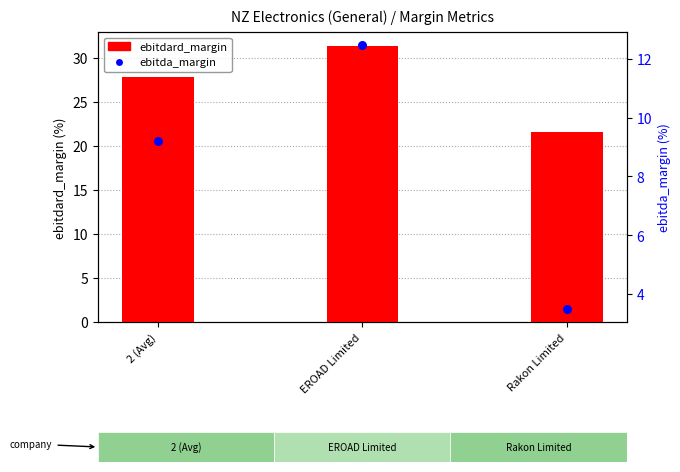

At how many categories does at least one series exceed 17?

3